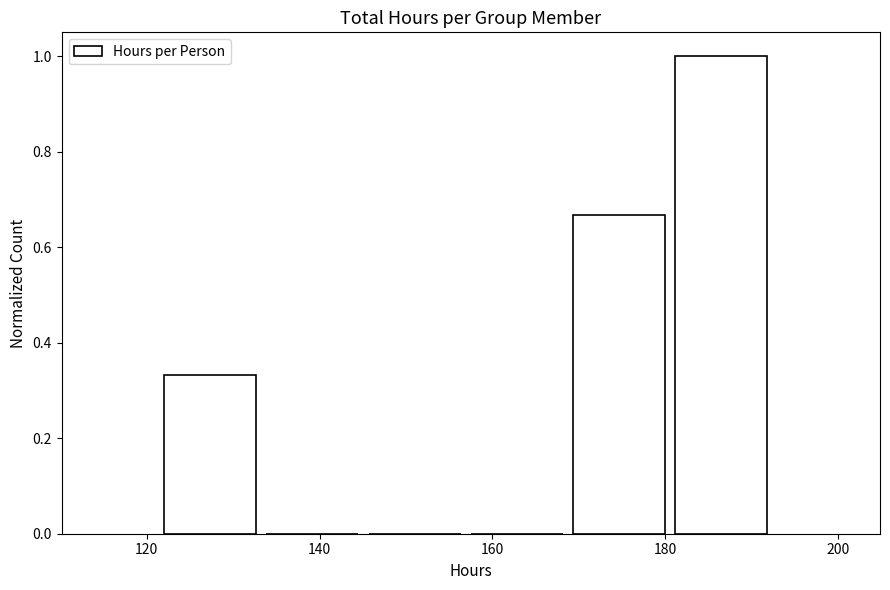

Reading left to right, list every bar in this chart as the range it spans on the x-axis followed by its height. Neither the bar edges nor the heights are printed on the chart, so give them approximately, as read against the axes.

122 to 134: 0.34
134 to 146: 0
146 to 158: 0
158 to 170: 0
170 to 182: 0.66
182 to 194: 1.00